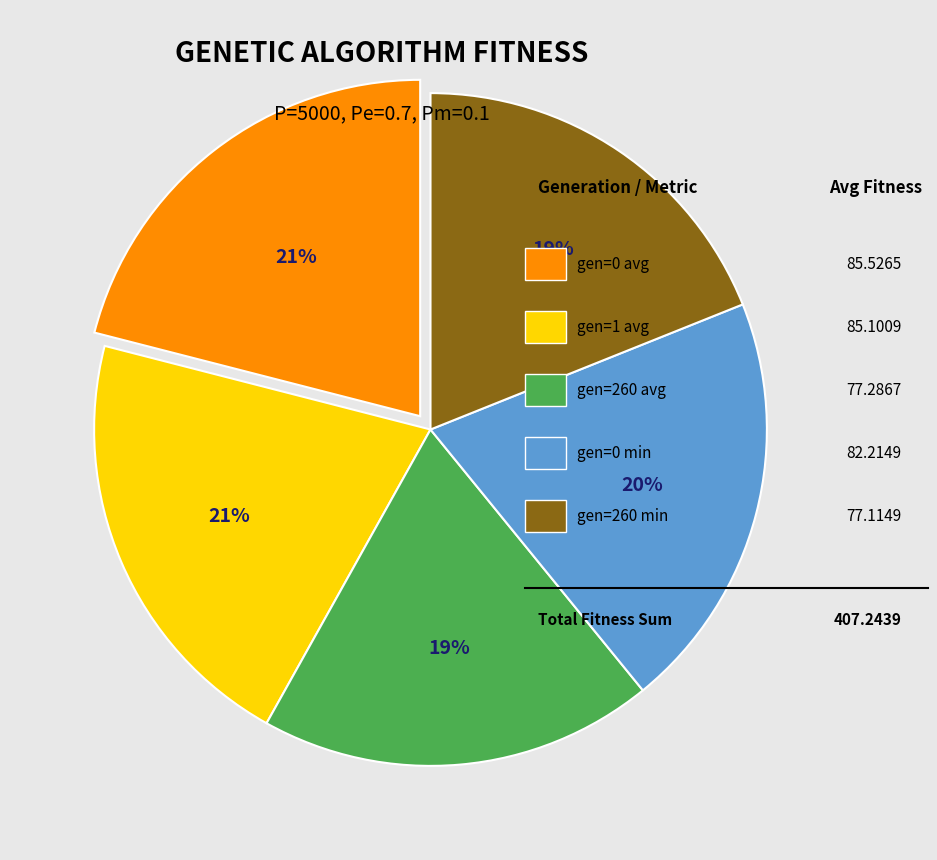

How many segments does this pie chart have?

5